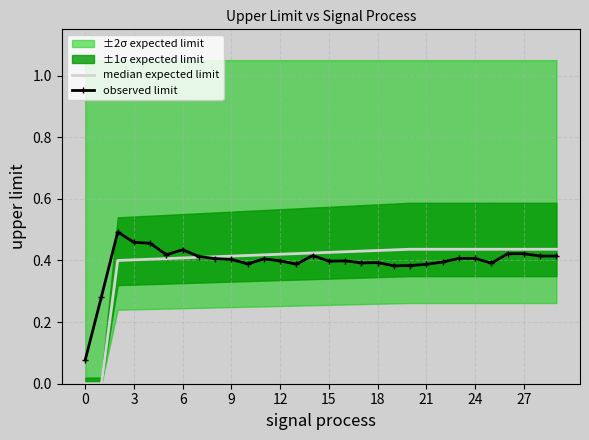

The value of observed limit at 6 is 0.2. True or false?

False